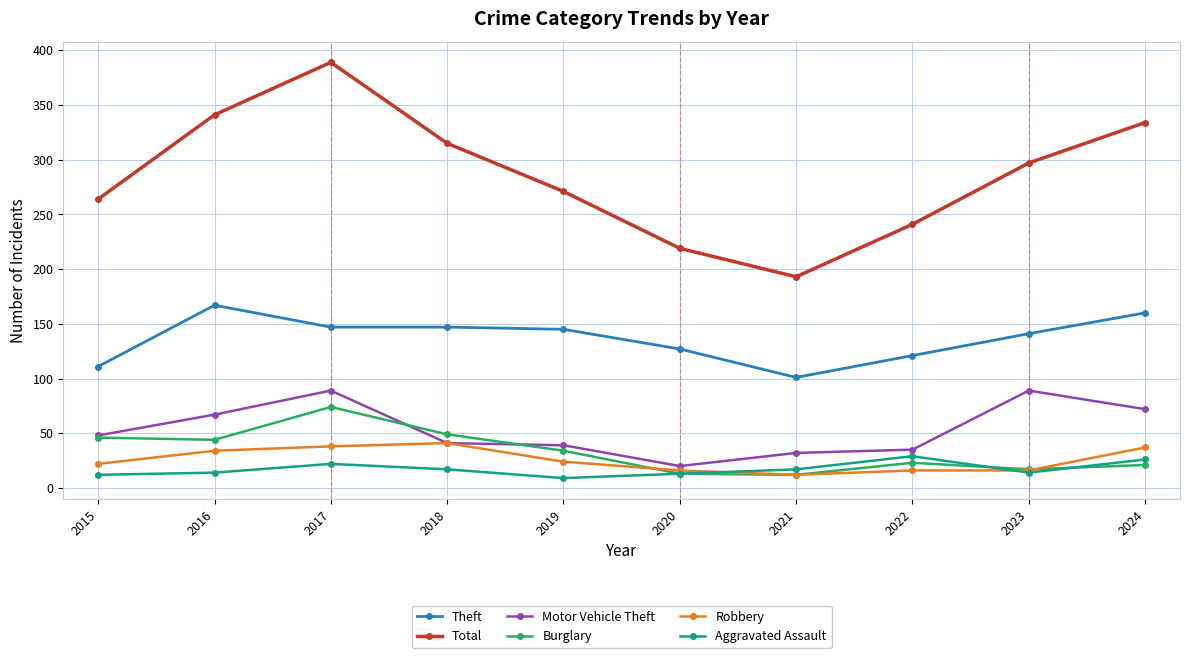

Which series has the widest spread of values?

Total